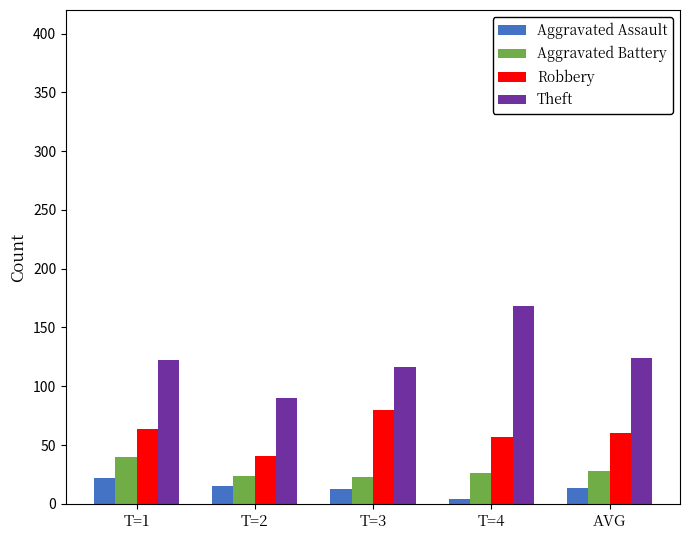

Between T=1 and AVG, which series saw the biggest shift?

Aggravated Battery